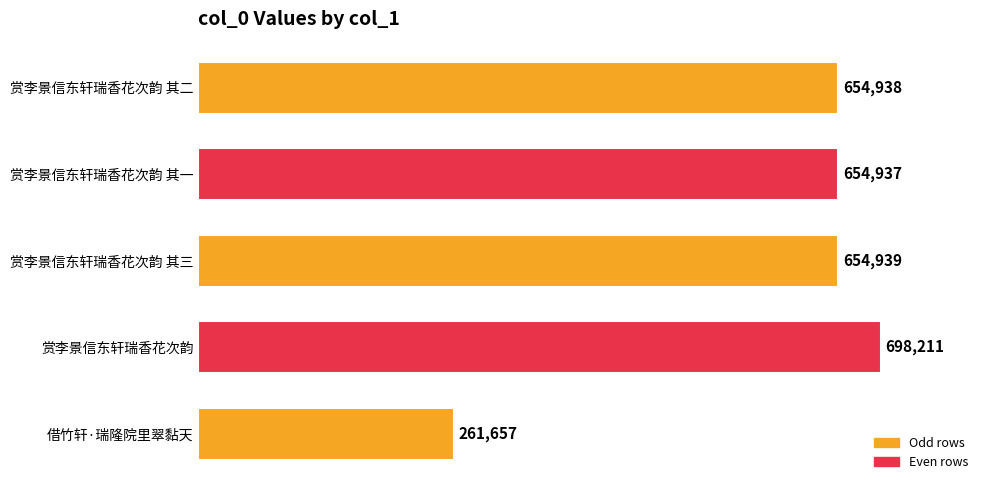

At which label is the value closest to 479934?

赏李景信东轩瑞香花次韵 其一